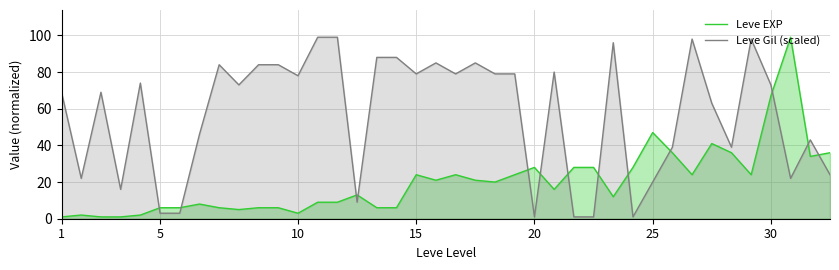

List the series in order of their overall mean, highest first.

Leve Gil (scaled), Leve EXP